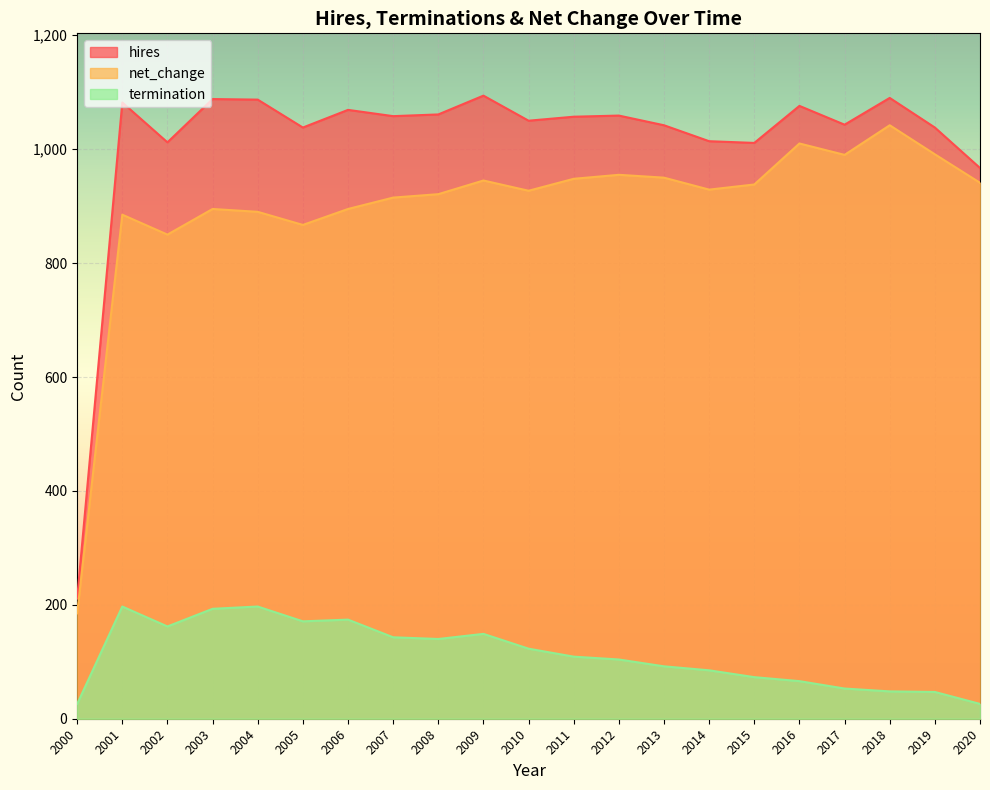

The termination series shows 85 at 2014. True or false?

True